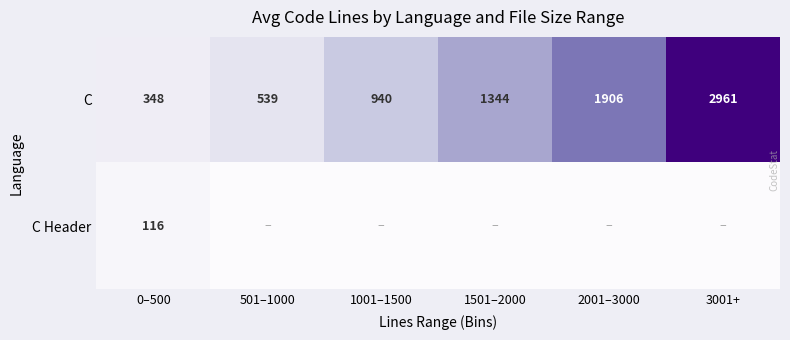

Rank the series at 0–500 from lowest to highest value.

C Header, C